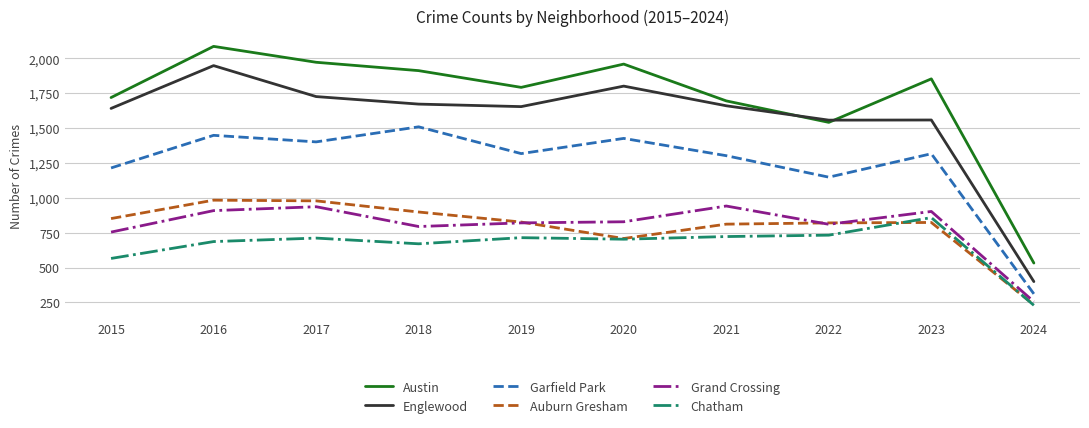

True or false: Englewood and Garfield Park cross at least once.

False